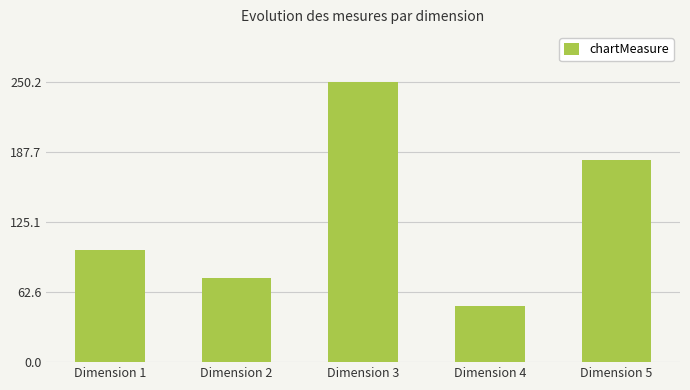

At which label is the value closest to 150?

Dimension 5